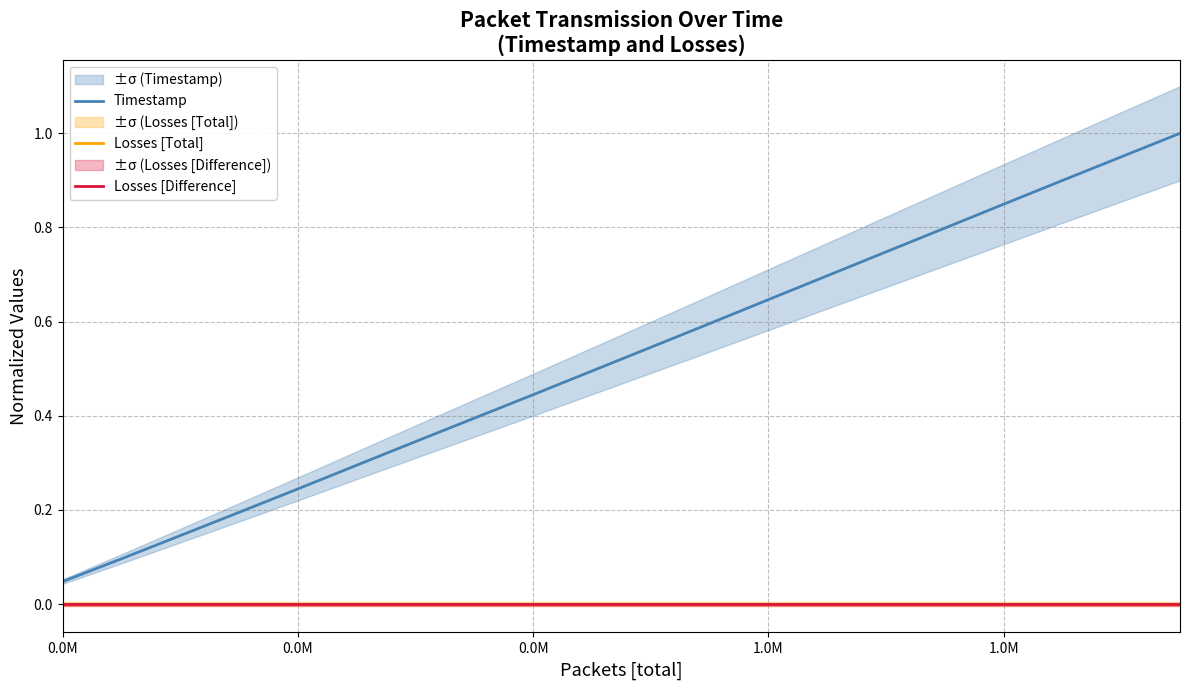

Where is Losses [Difference] nearest to the value 0?

0.0M